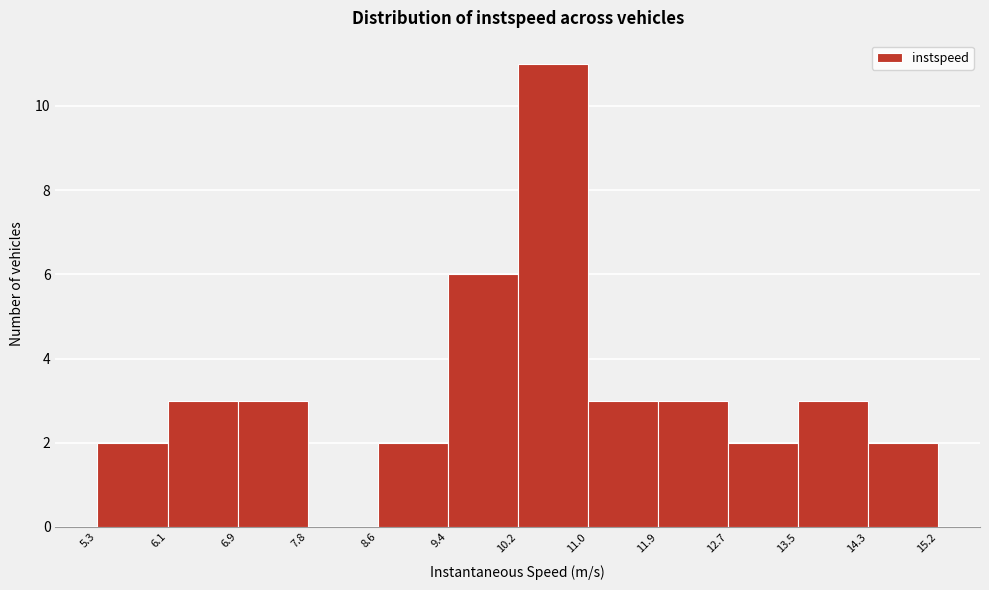

Reading left to right, transcribe this chart: for each bar, give the range it covers on the x-axis and its height. The values are not printed on the chart, so give them approximately, as read against the axis.

5.3 to 6.1: 2
6.1 to 6.9: 3
6.9 to 7.8: 3
7.8 to 8.6: 0
8.6 to 9.4: 2
9.4 to 10.2: 6
10.2 to 11.0: 11
11.0 to 11.9: 3
11.9 to 12.7: 3
12.7 to 13.5: 2
13.5 to 14.3: 3
14.3 to 15.2: 2